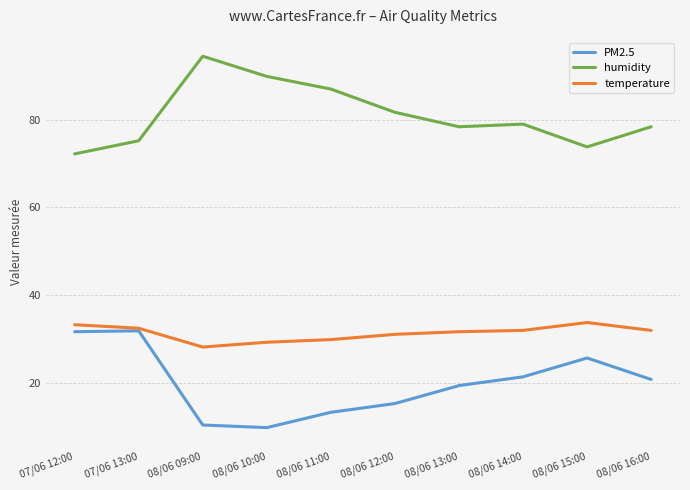

List the series in order of their overall mean, highest first.

humidity, temperature, PM2.5